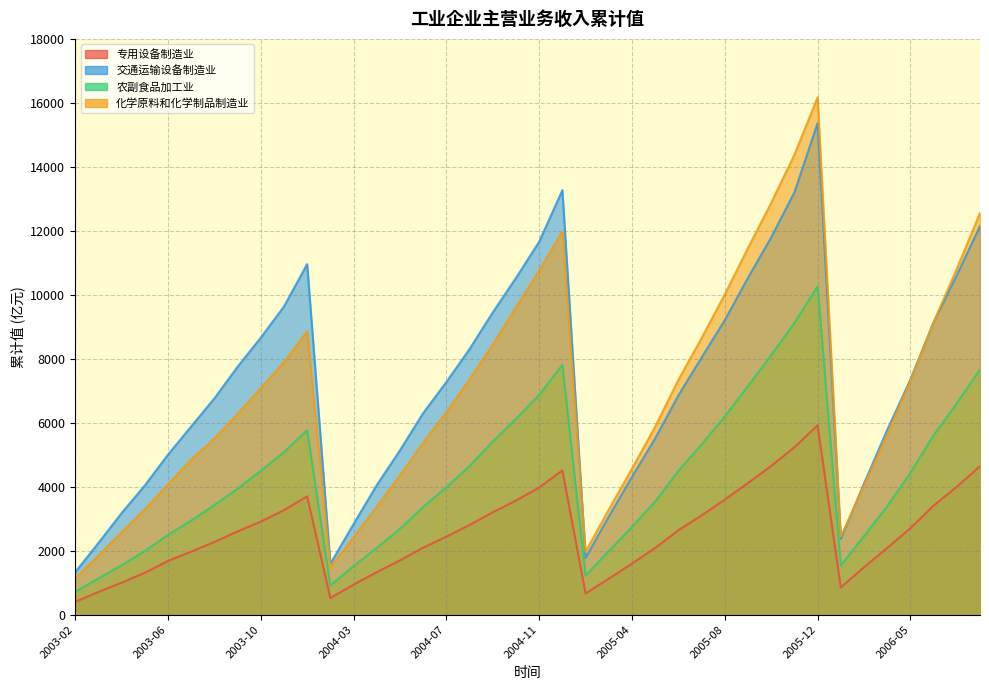

At which label does 专用设备制造业主营业务收入_累计值 first exceed 2603?

2003-09